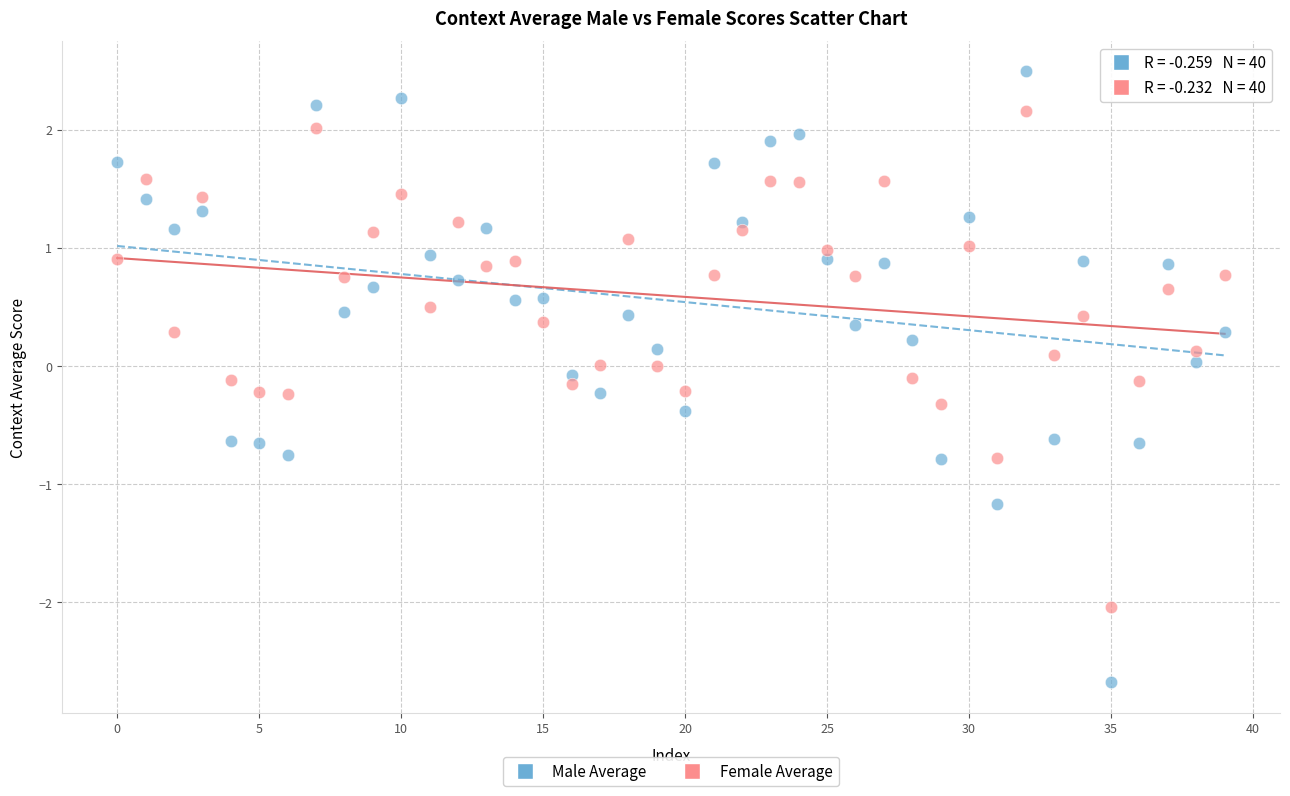

Which series has the widest spread of Y values?

Male Average